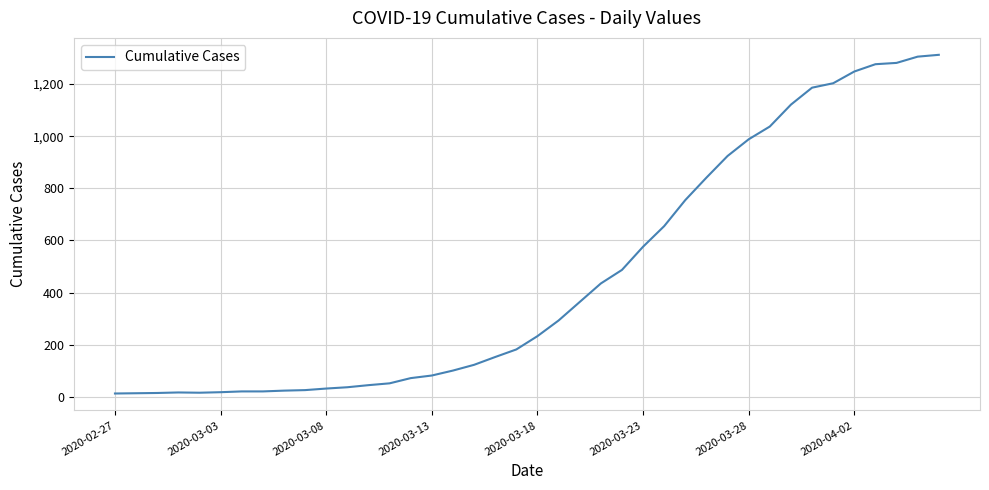

Count the number of categories in the chart.

40